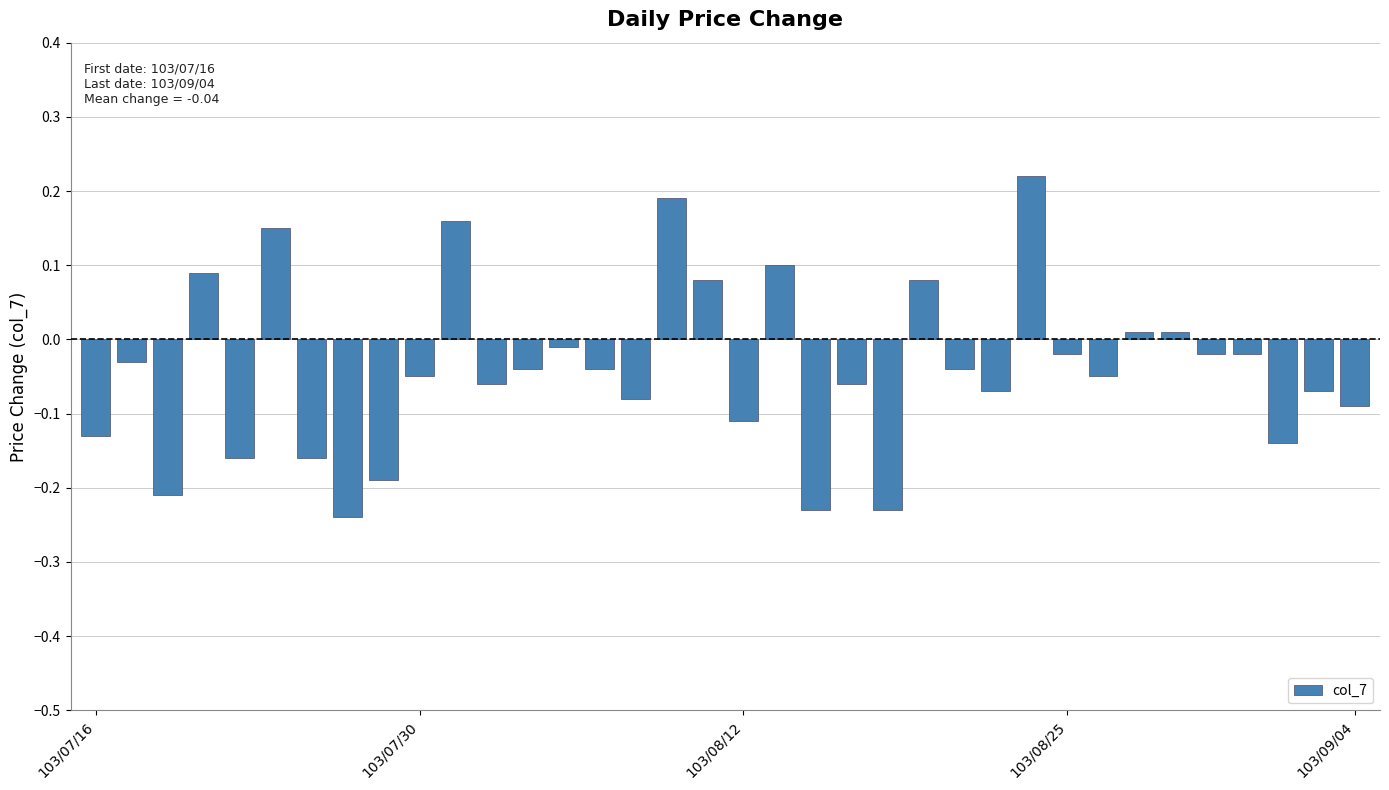

What is the difference between the second highest and second lowest values?

0.4